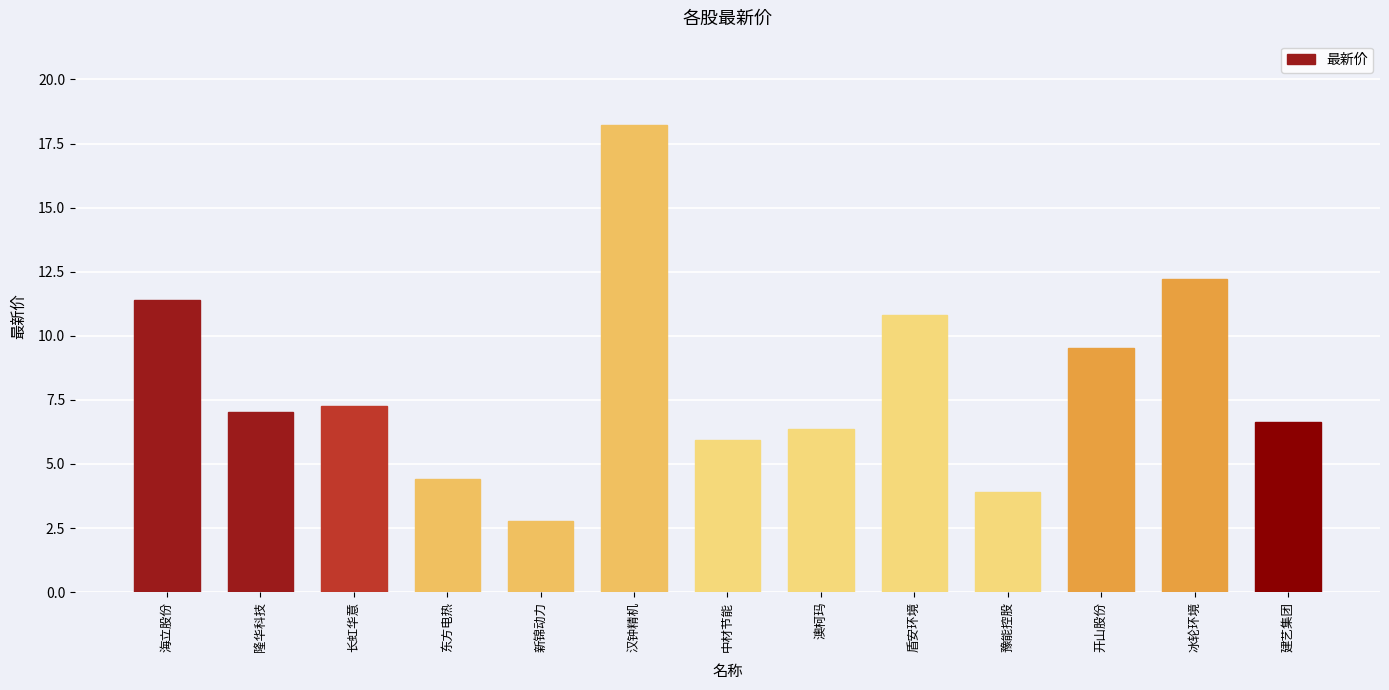

The value at 澳柯玛 is 10.3. True or false?

False